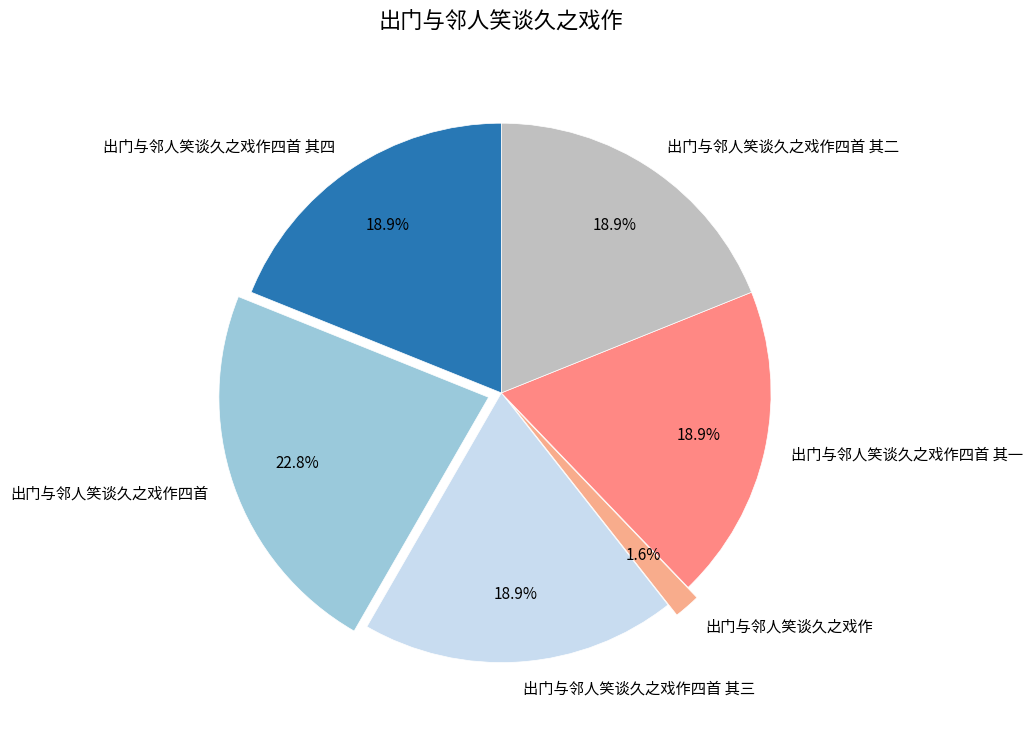

Combined, what portion of the pie is 出门与邻人笑谈久之戏作四首 其一 and 出门与邻人笑谈久之戏作?

20.5%